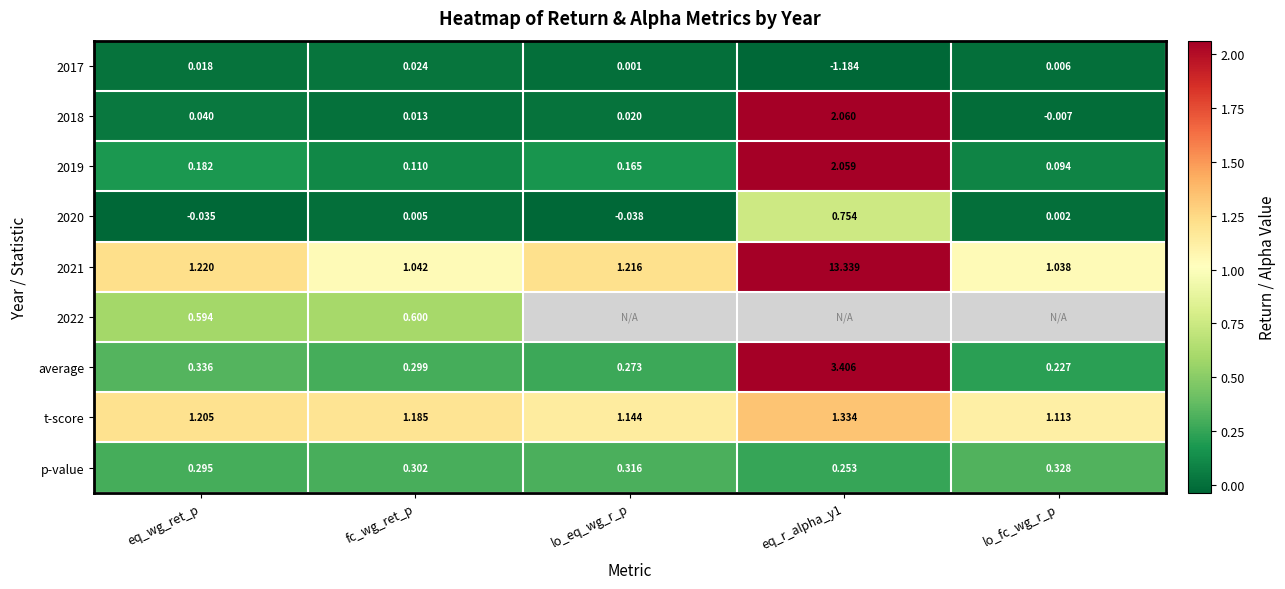

How many values in the 2018 series exceed 0?

4